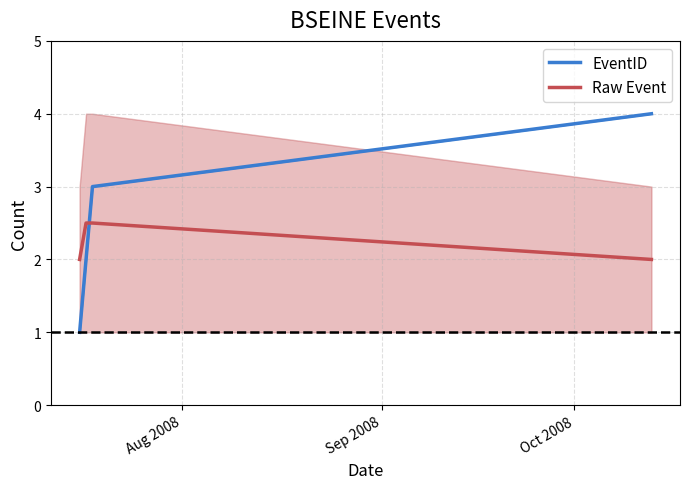

True or false: Raw Event has a value of 2.7 at Aug 2008.

False